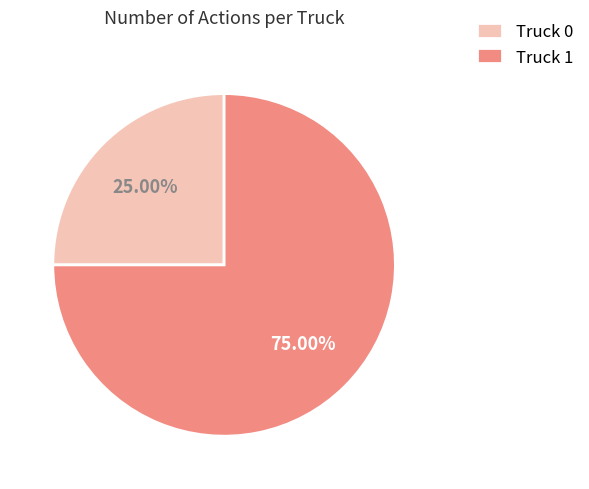

Rank the categories by value from lowest to highest.

Truck 0, Truck 1